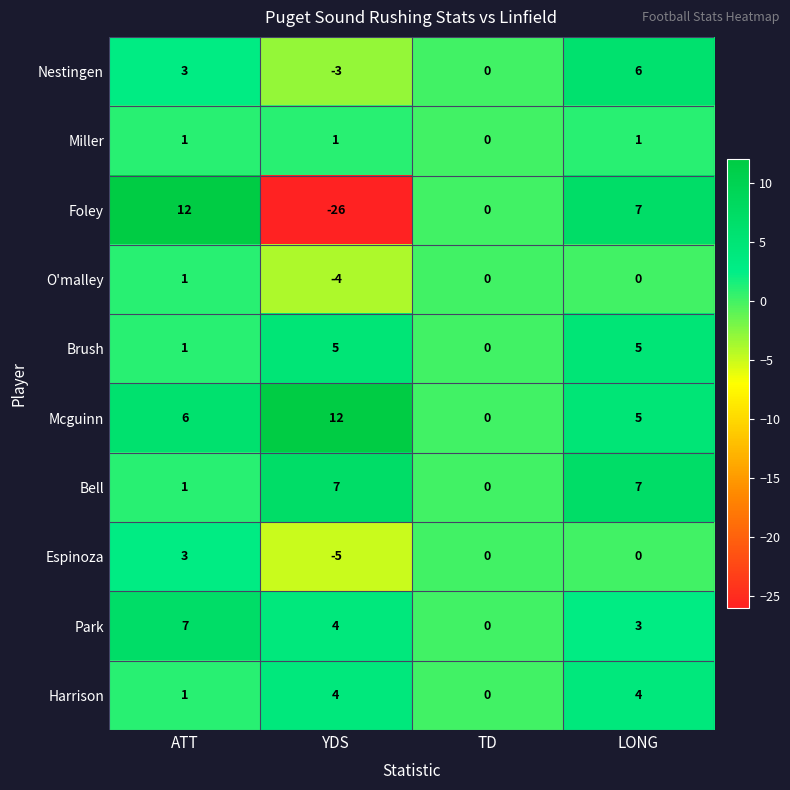

Count the number of categories in the chart.

4